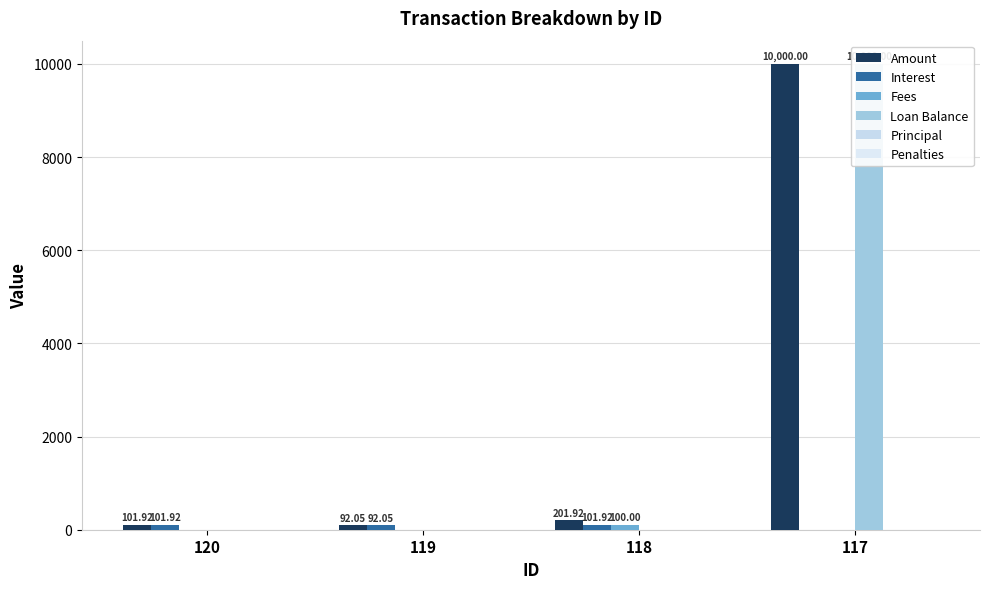

Rank the categories by Interest value from lowest to highest.

117, 119, 120, 118